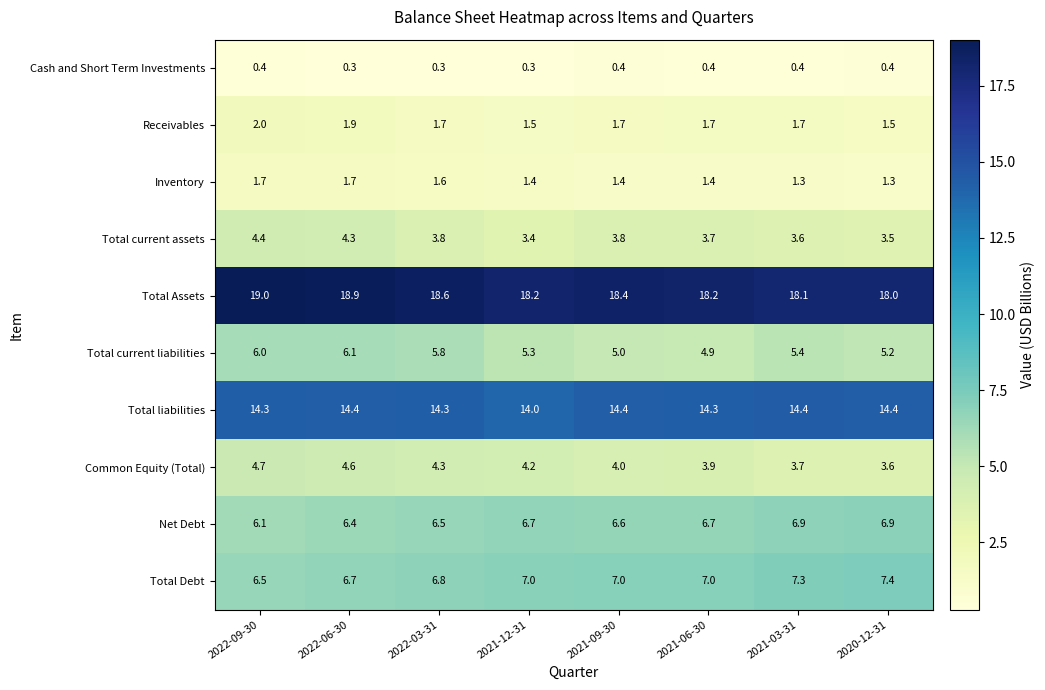

What is the maximum value shown in the chart?

19.0